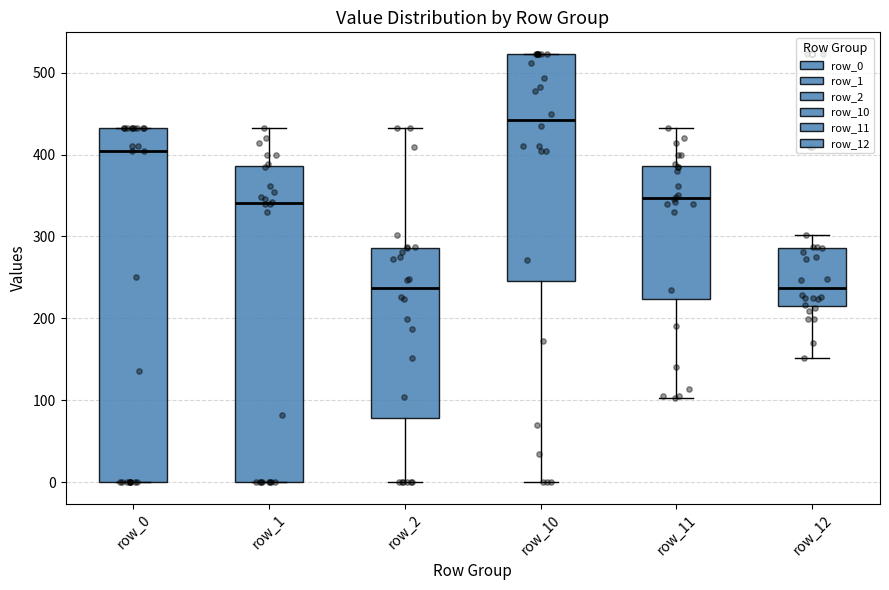

Which box has the highest median line?

row_10